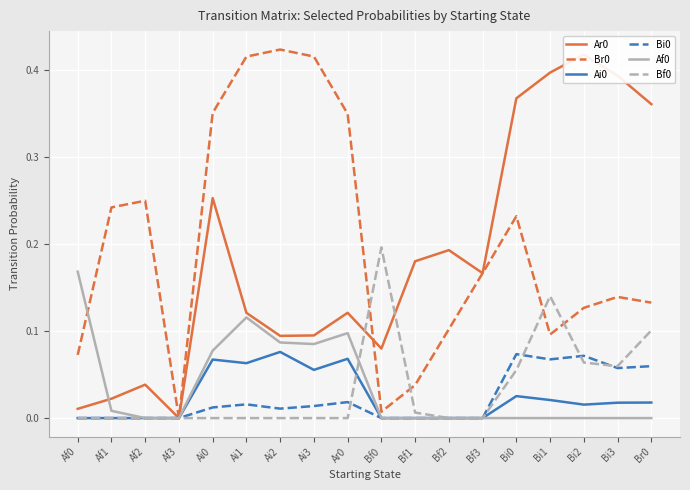

True or false: Br0 has more than 0 points higher than both neighbors.

True